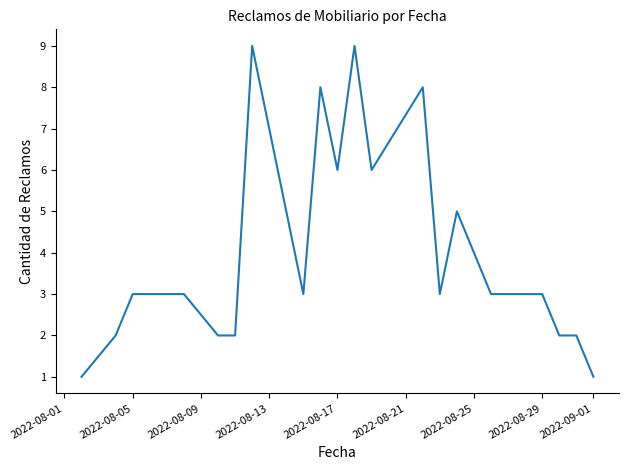

What is the difference between the maximum and minimum values?

8